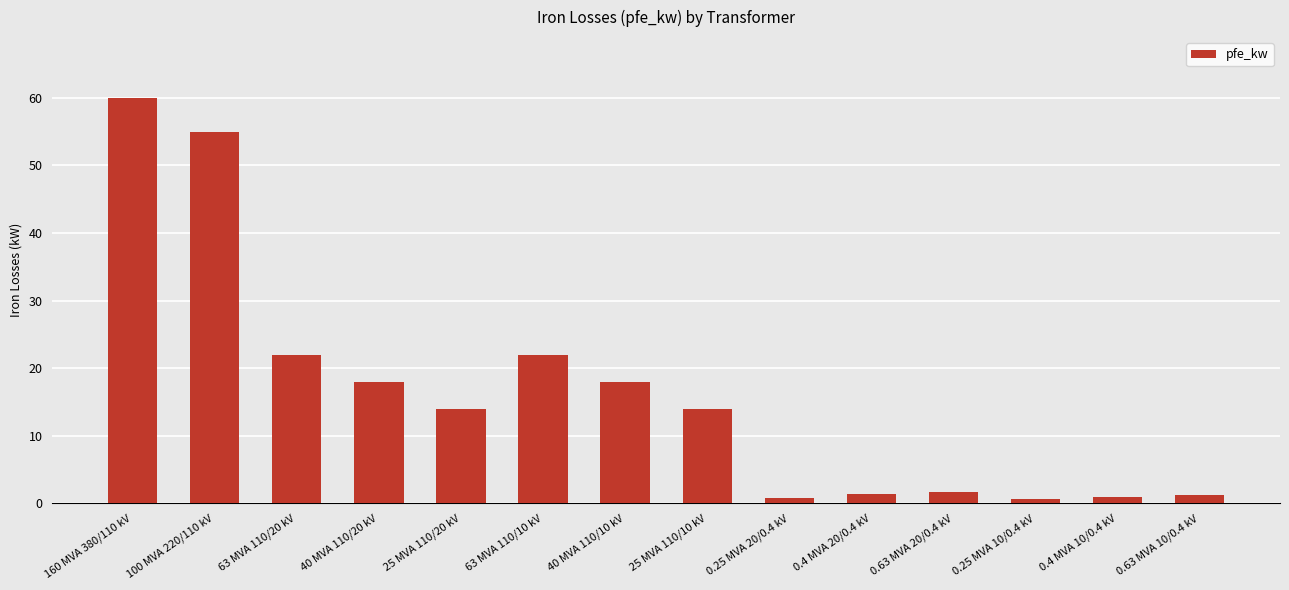

What is the difference between the maximum and minimum values?

59.4